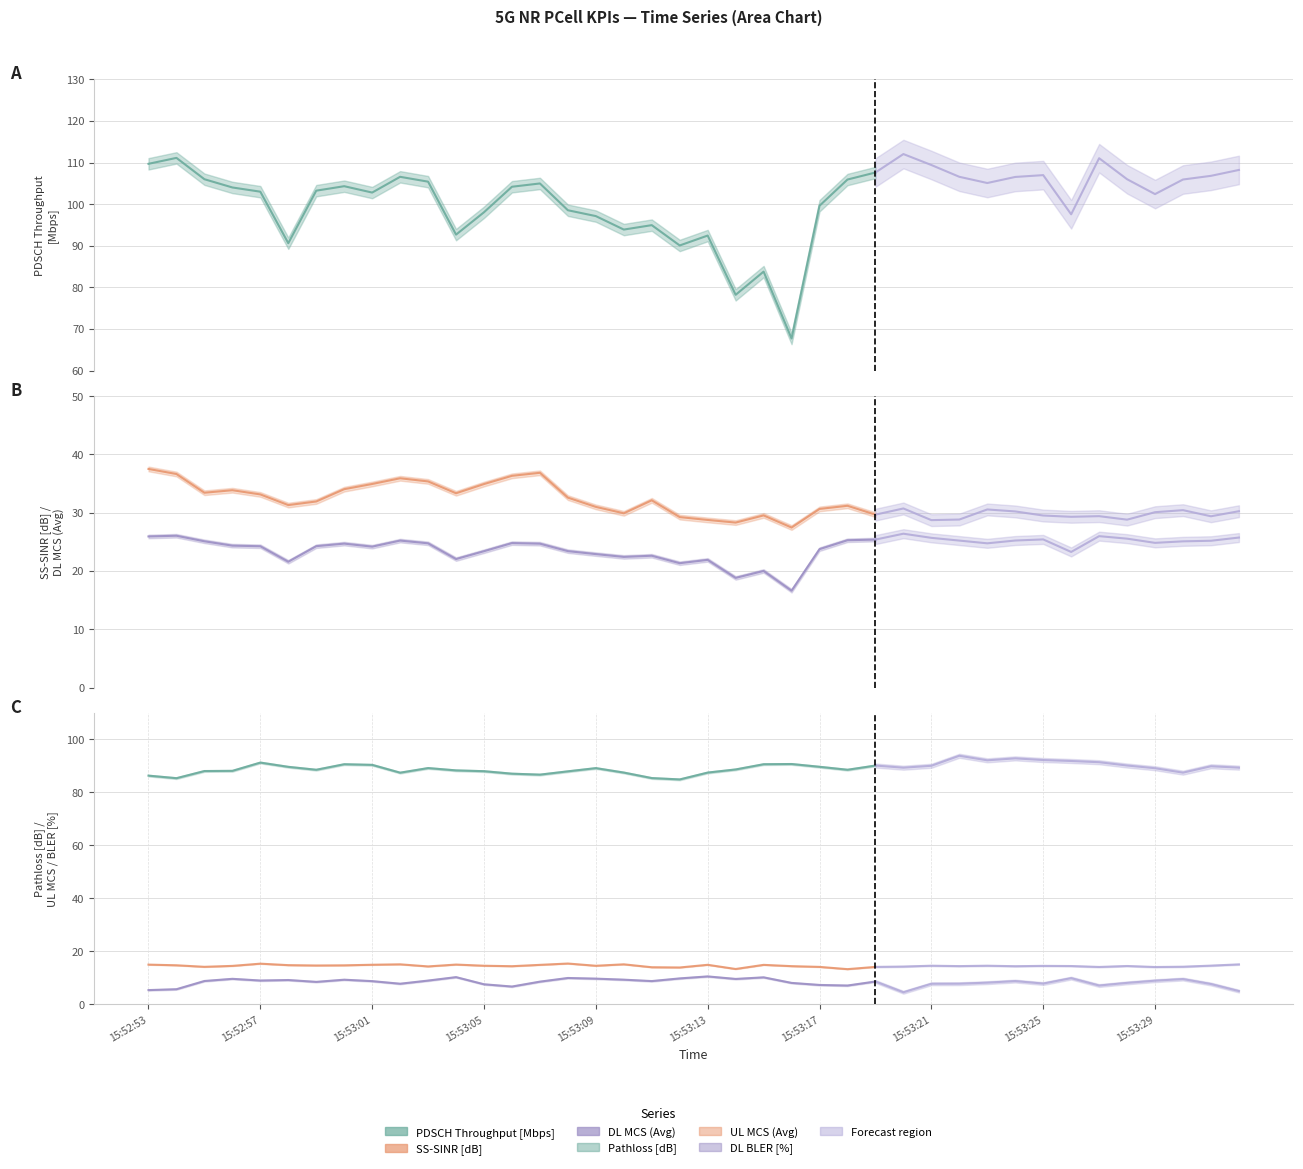

Does the chart display data point markers on the line(s)?

No